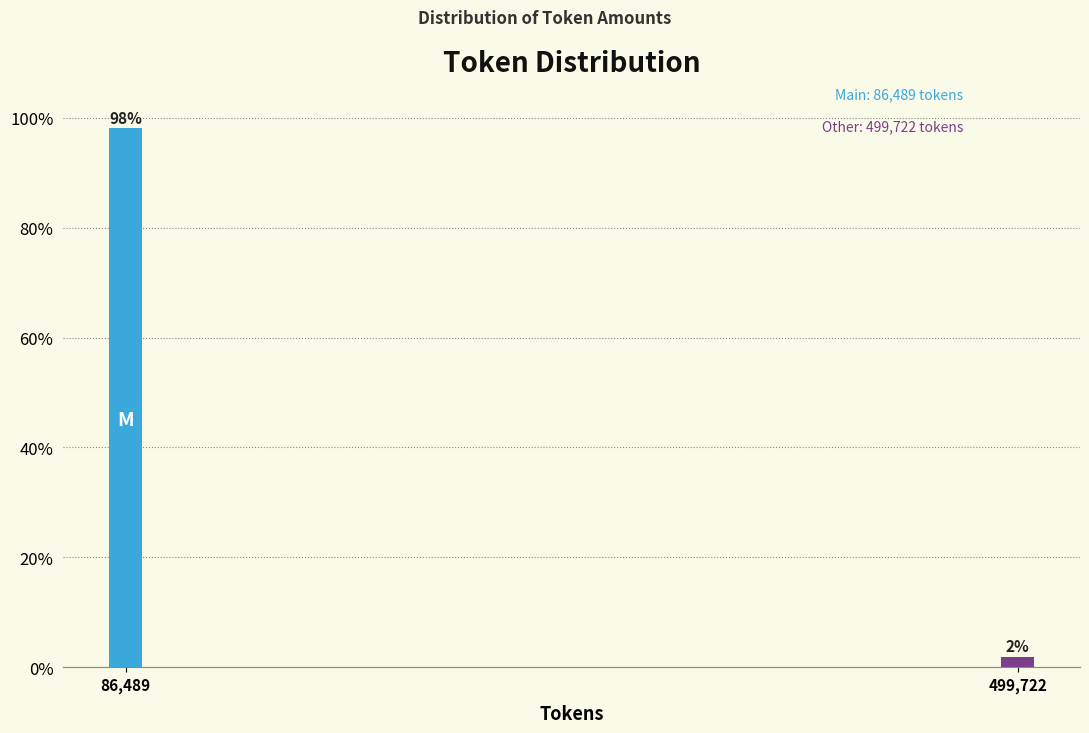

Rank the categories by value from lowest to highest.

499,722, 86,489